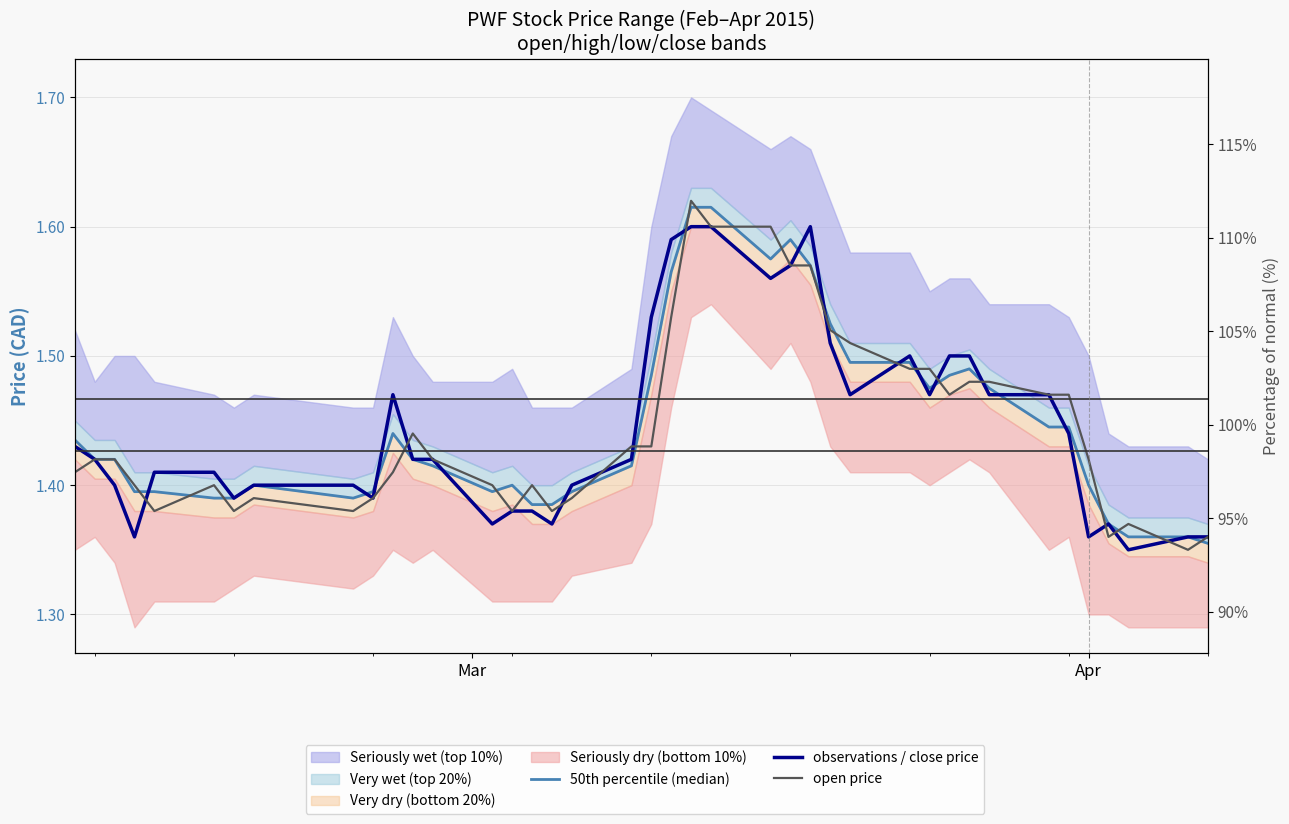

Count the 50th percentile (median) values in the range 1 to 2.

40